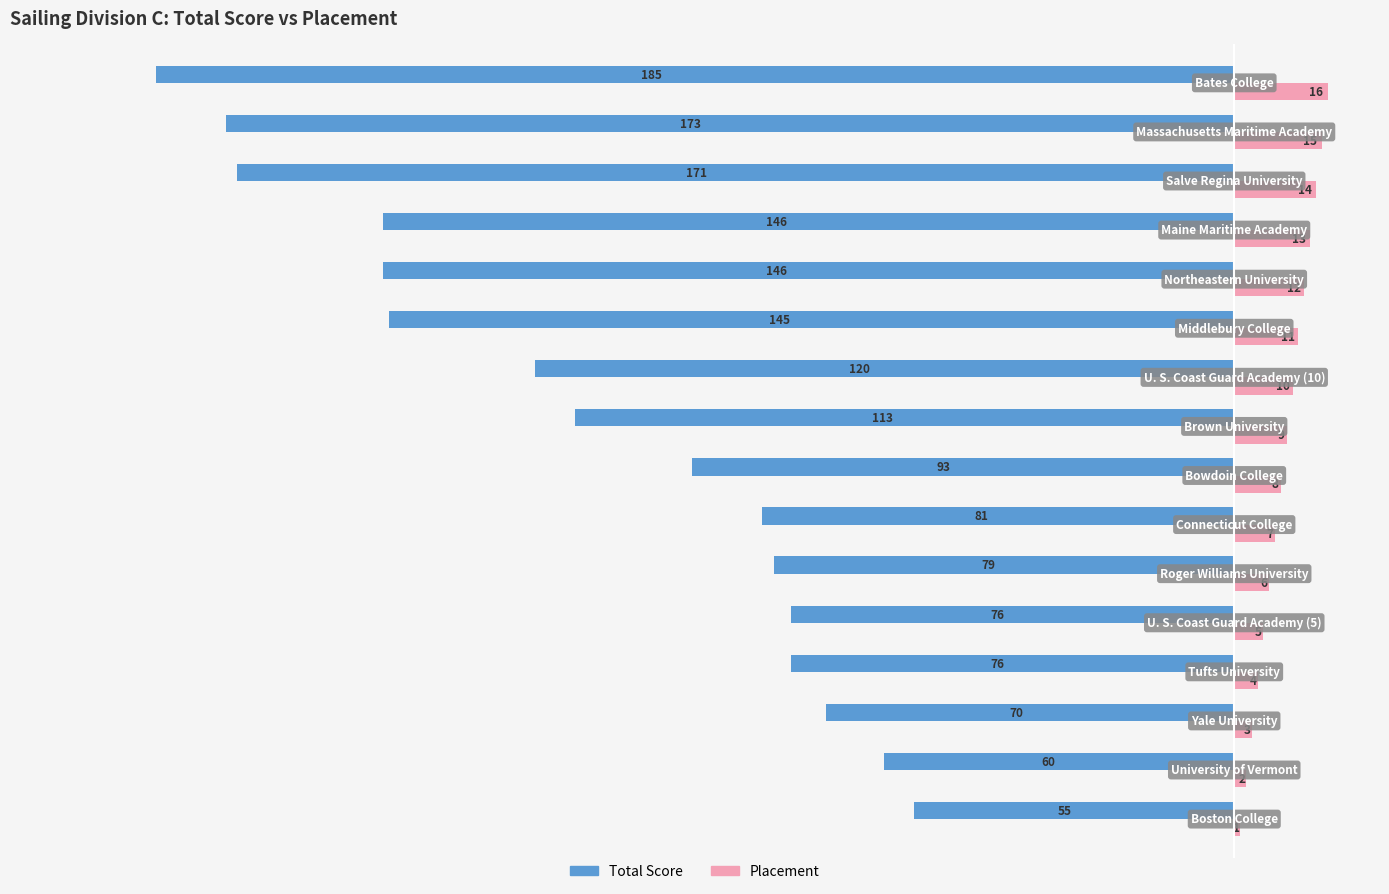

List the series in order of their peak value, highest first.

Placement, Total Score